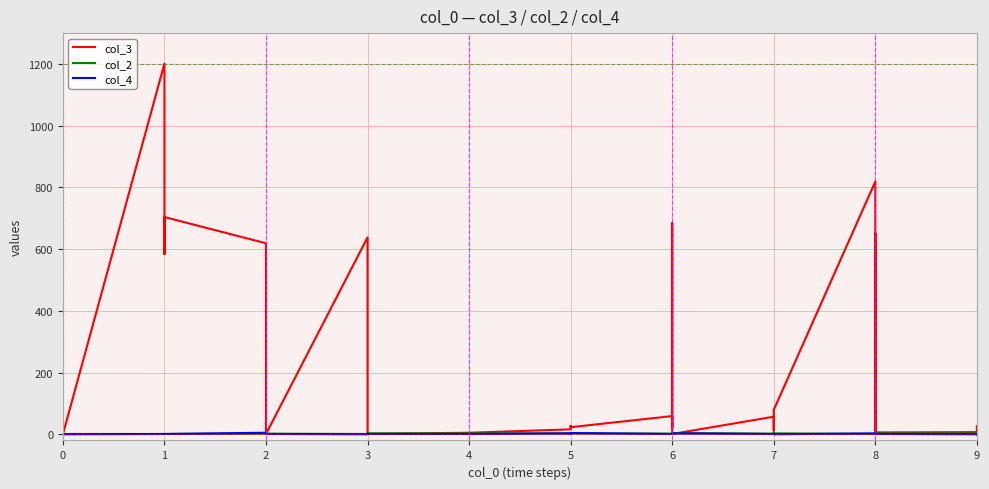

Count the number of data series in this chart.

3